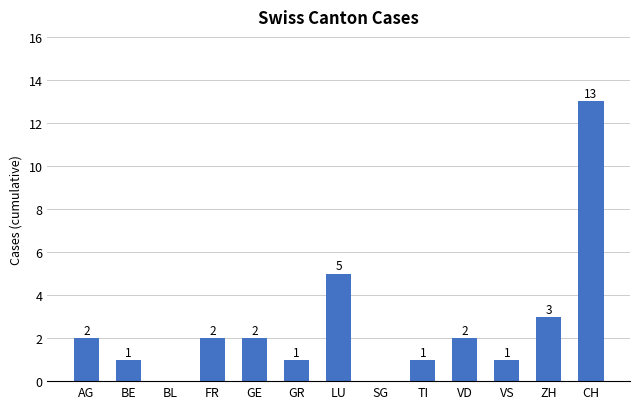

Reading left to right, transcribe all the data shown in this chart.

2	1	0	2	2	1	5	0	1	2	1	3	13